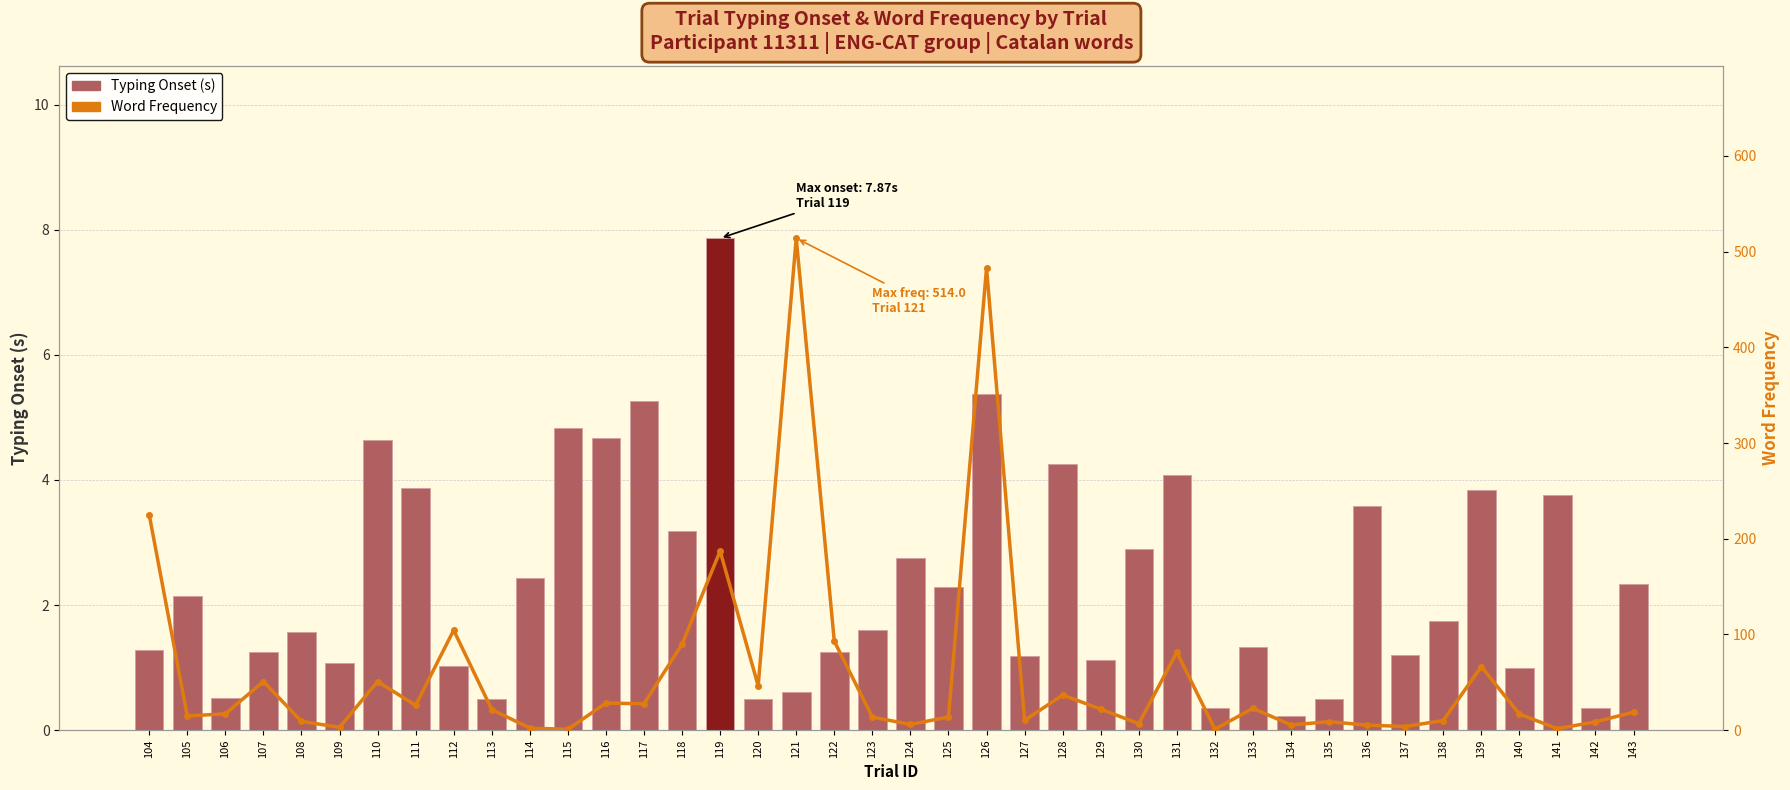

What is the minimum value shown in the chart?

0.2